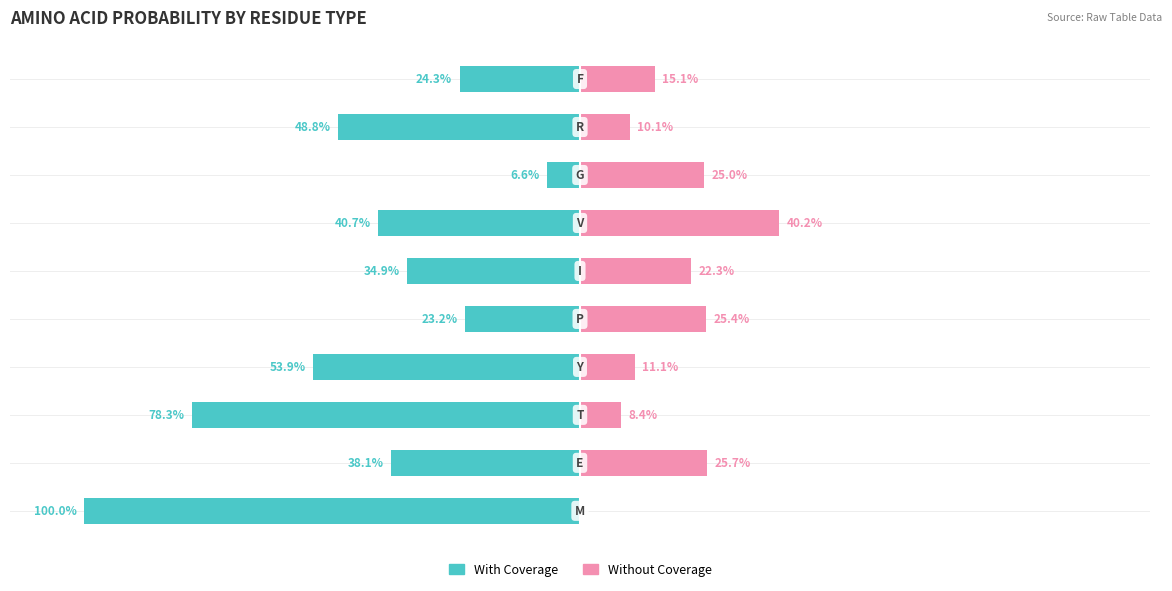

Which series changed the most between 50 and 7?

With Coverage